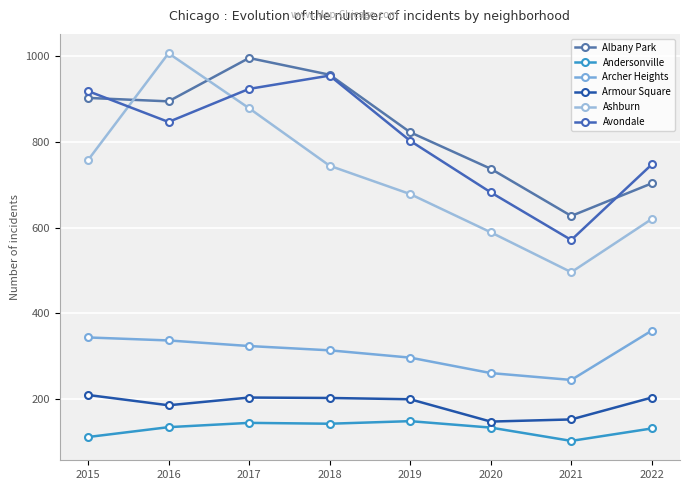

Reading left to right, extract all data points from this chart.

Albany Park: 902	894	995	956	822	737	627	703
Andersonville: 112	135	145	143	149	134	103	132
Archer Heights: 344	337	324	314	297	261	245	360
Armour Square: 210	186	204	203	200	148	153	204
Ashburn: 757	1006	878	744	678	589	496	620
Avondale: 918	846	923	954	802	682	571	747